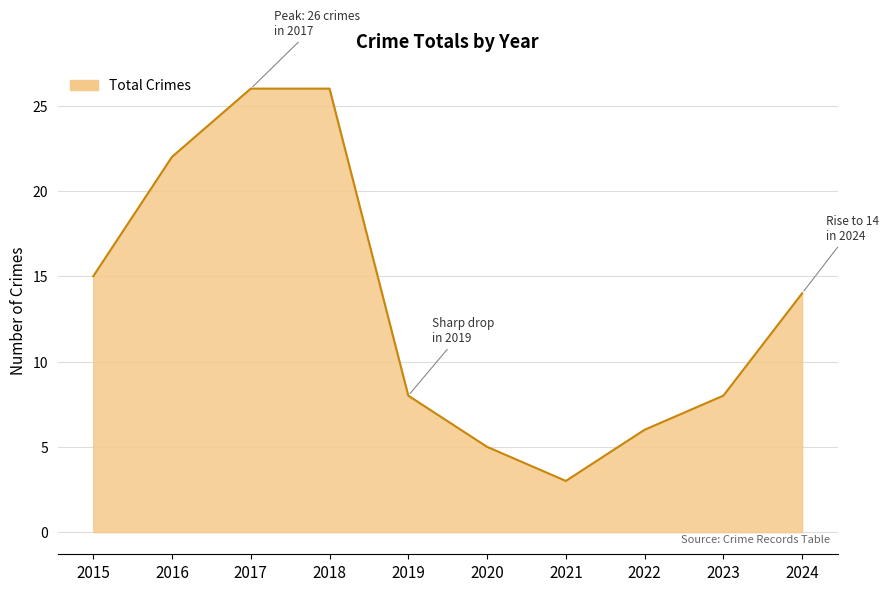

What is the average value?

13